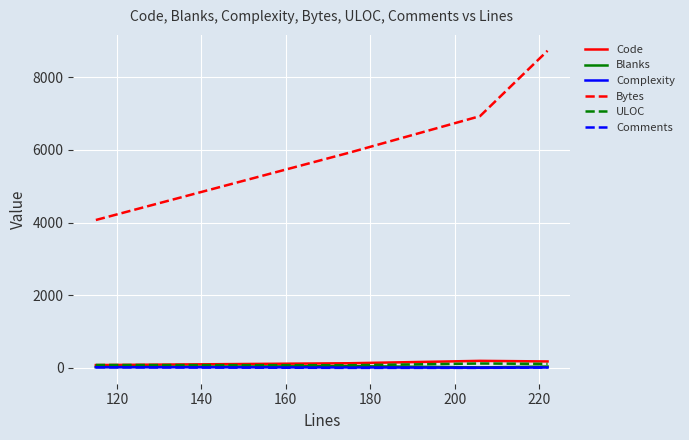

Is this an area chart (filled region under the line)?

No